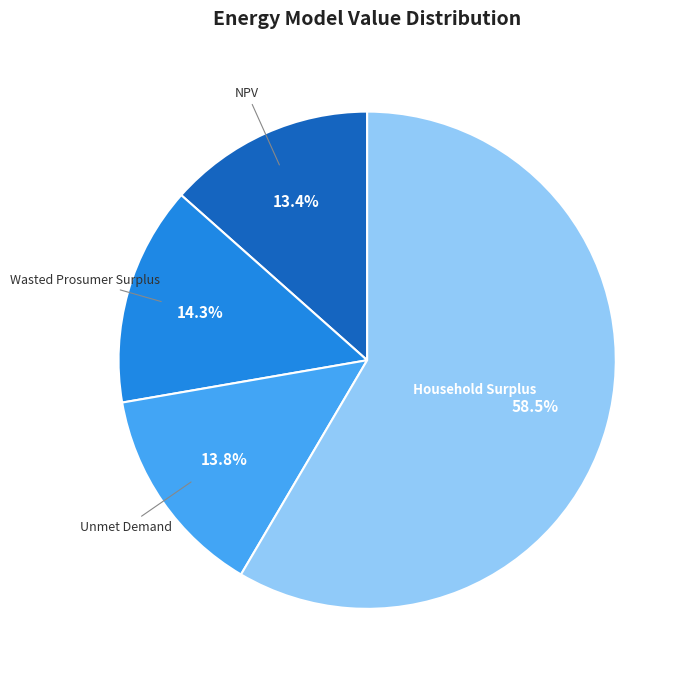

Which slice is the largest?

Household Surplus